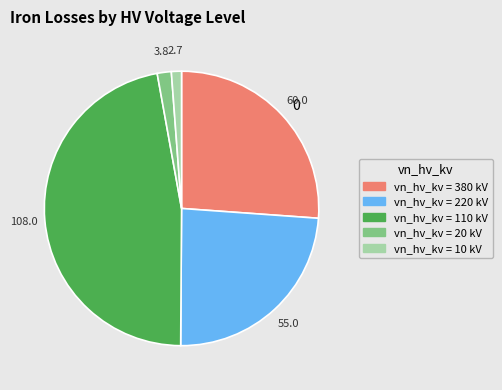

Does any single category account for the majority?

No